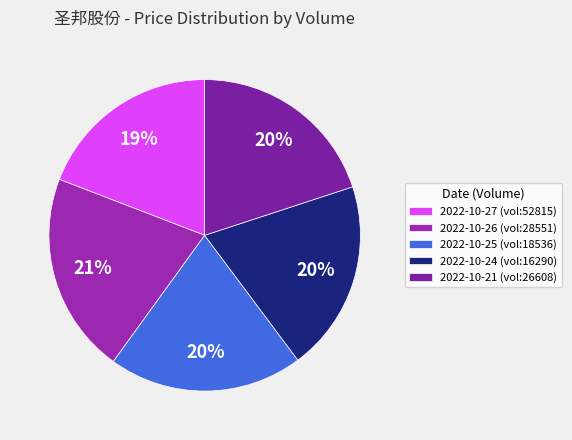

How many slices are in this pie chart?

5